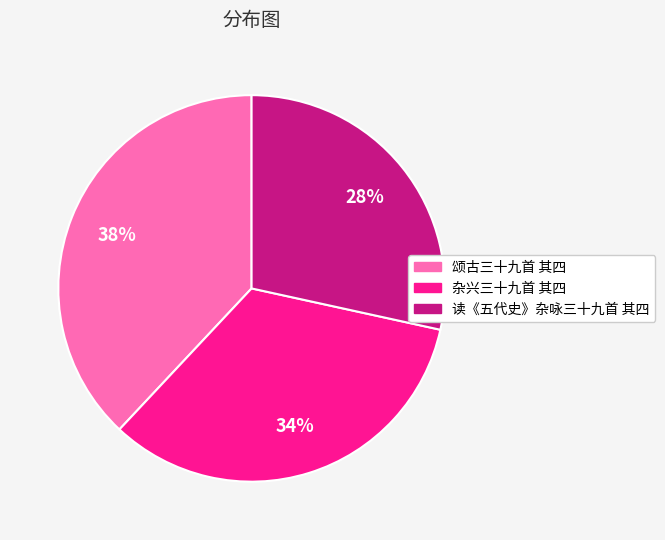

Between 杂兴三十九首 其四 and 读《五代史》杂咏三十九首 其四, which is larger?

杂兴三十九首 其四